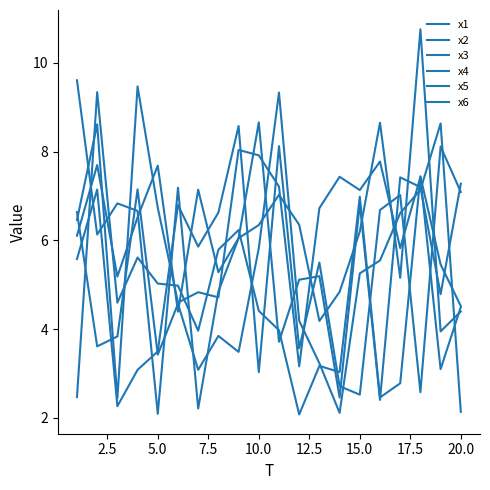

Is this an area chart (filled region under the line)?

No